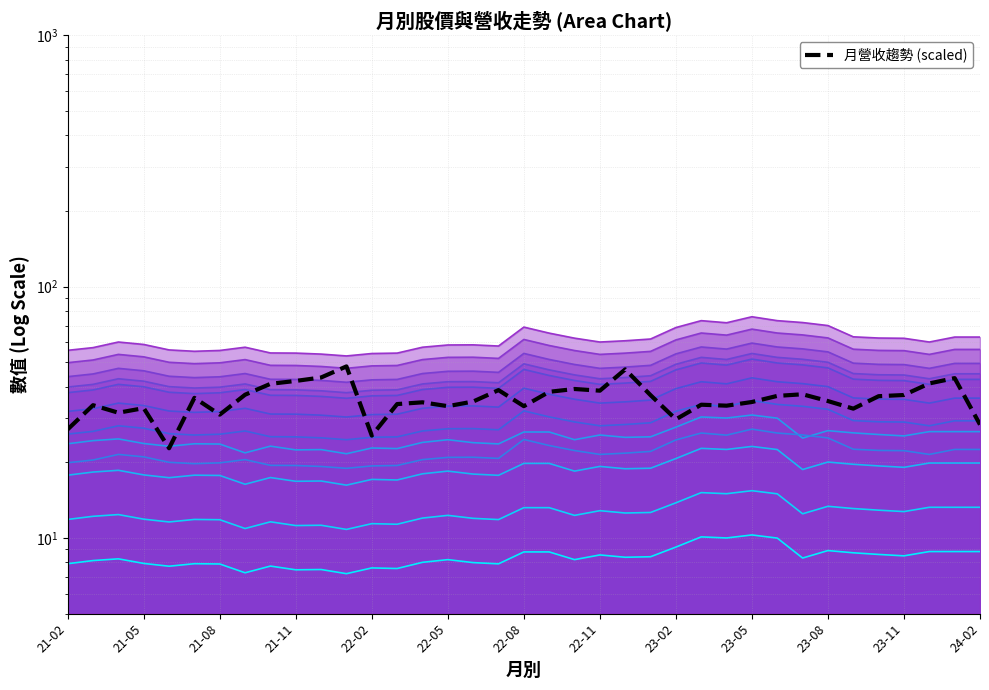

What is the value of the 24th point from the left?

37.0